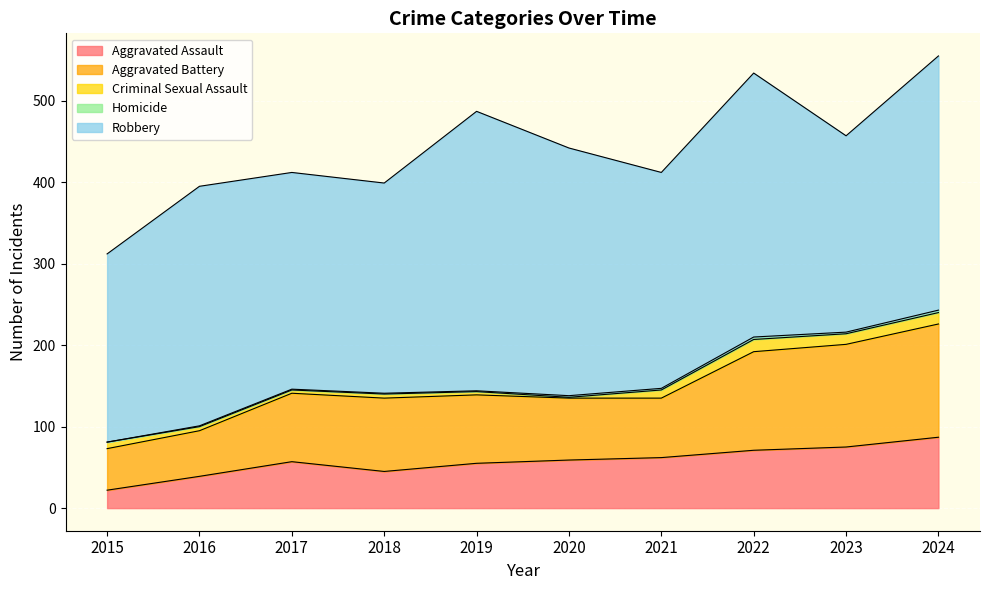

At 2020, list the series in order from largest to smallest.

Robbery, Aggravated Battery, Aggravated Assault, Homicide, Criminal Sexual Assault